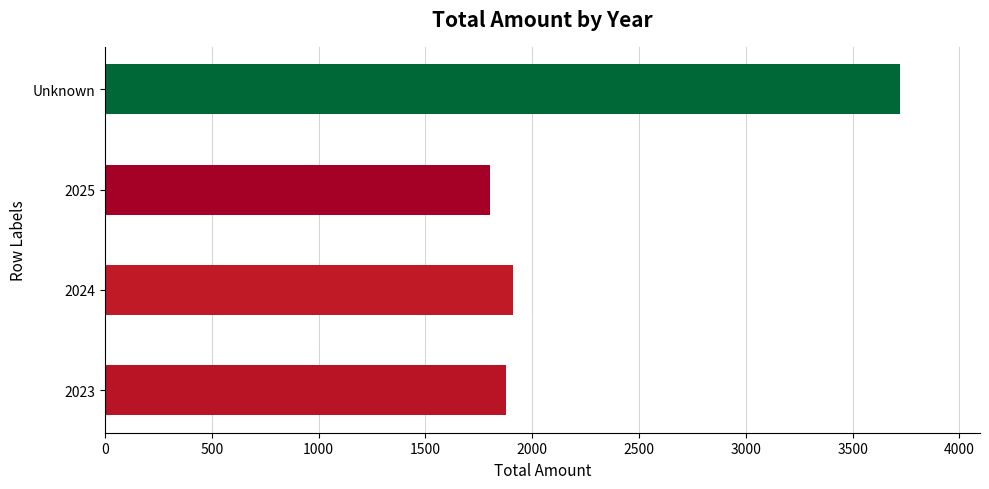

At which category does the chart reach its minimum across all series?

2025